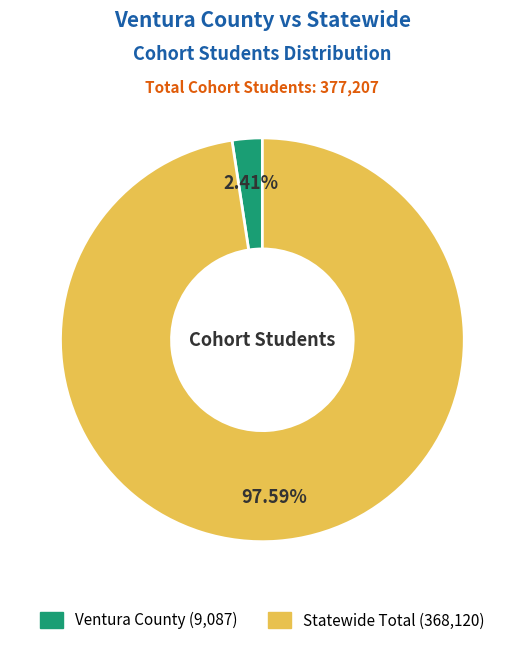

Which slice is the smallest?

Ventura County